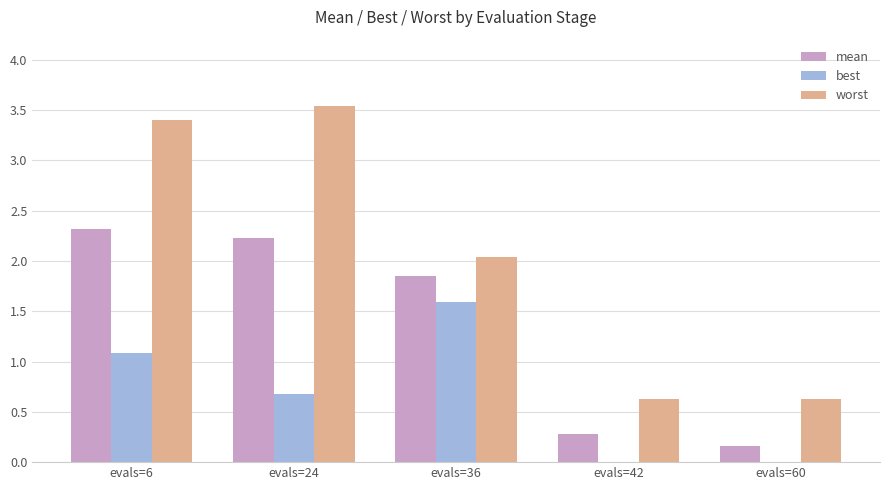

Which series changed the most between evals=24 and evals=36?

worst